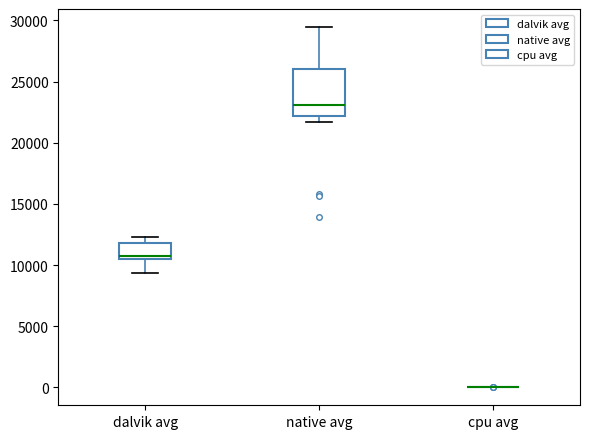

Reading left to right, transcribe this box plot: for each box, give where its median line is, the range the box spans, and where its two whiskers end, as read against the y-axis. The values are not printed on the chart, so give them approximately, as read against the axis.

dalvik avg: median 10500 (just above the box's lower edge), box 10500 to 12000, whiskers 9500 to 12500
native avg: median 23000, box 22000 to 26000, whiskers 21500 to 29500
cpu avg: box collapsed to a line at 0, whiskers 0 to 0